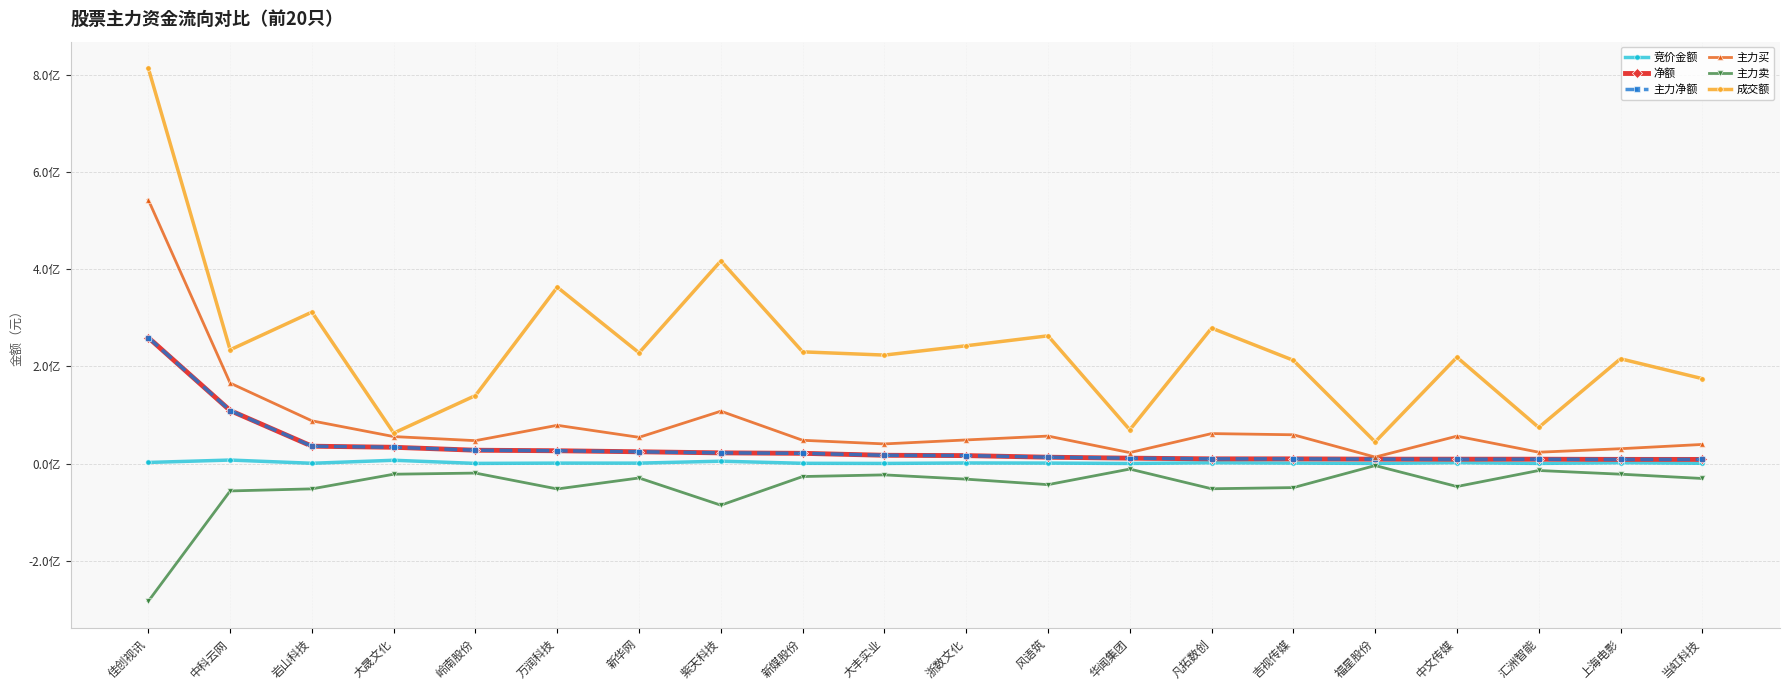

Is this an area chart (filled region under the line)?

No